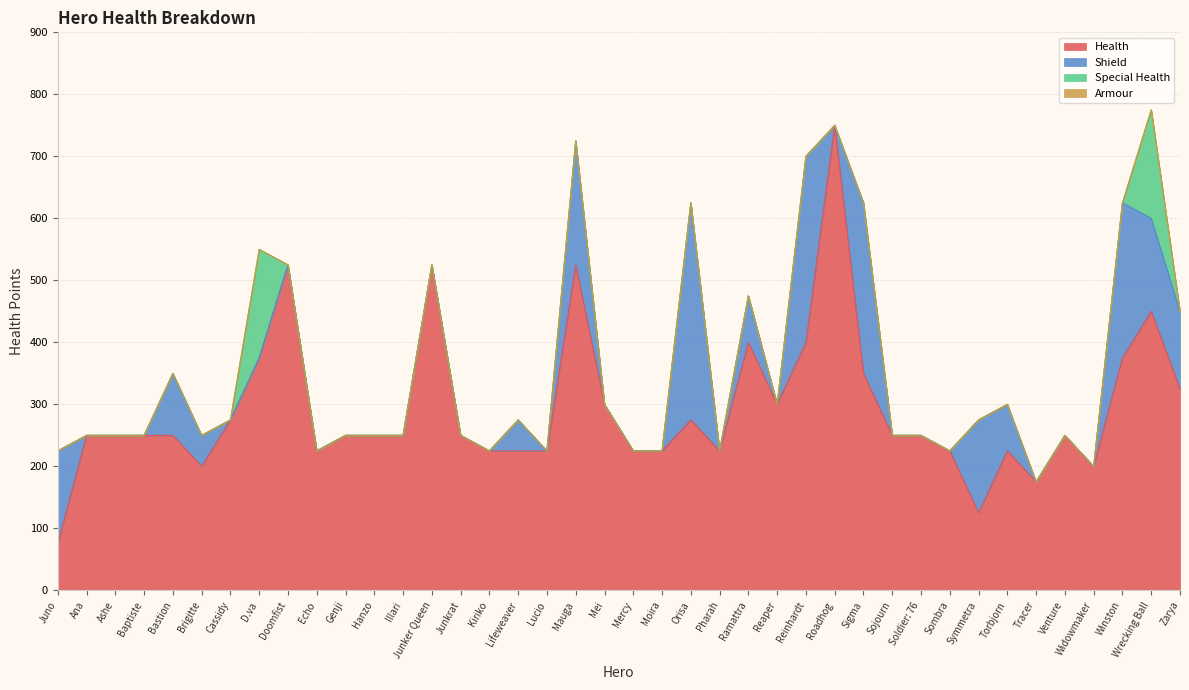

Reading left to right, list all the values displayed in this chart.

Health: 75	250	250	250	250	200	275	375	525	225	250	250	250	525	250	225	225	225	525	300	225	225	275	225	400	300	400	750	350	250	250	225	125	225	175	250	200	375	450	325
Shield: 150	0	0	0	100	50	0	0	0	0	0	0	0	0	0	0	50	0	200	0	0	0	350	0	75	0	300	0	275	0	0	0	150	75	0	0	0	250	150	125
Special Health: 0	0	0	0	0	0	0	175	0	0	0	0	0	0	0	0	0	0	0	0	0	0	0	0	0	0	0	0	0	0	0	0	0	0	0	0	0	0	175	0
Armour: 0	0	0	0	0	0	0	0	0	0	0	0	0	0	0	0	0	0	0	0	0	0	0	0	0	0	0	0	0	0	0	0	0	0	0	0	0	0	0	0